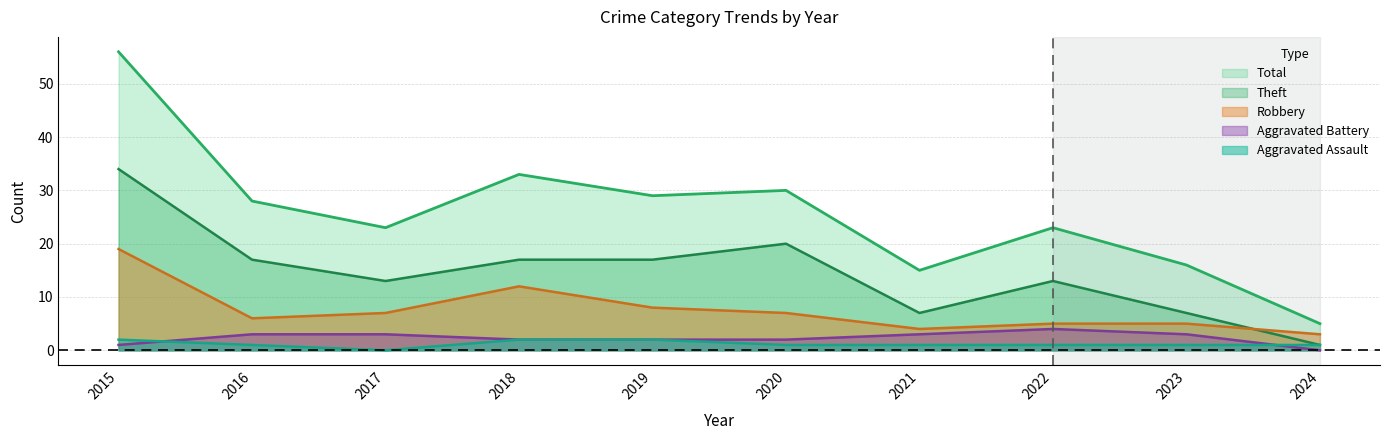

Between 2018 and 2022, which is larger?

2018